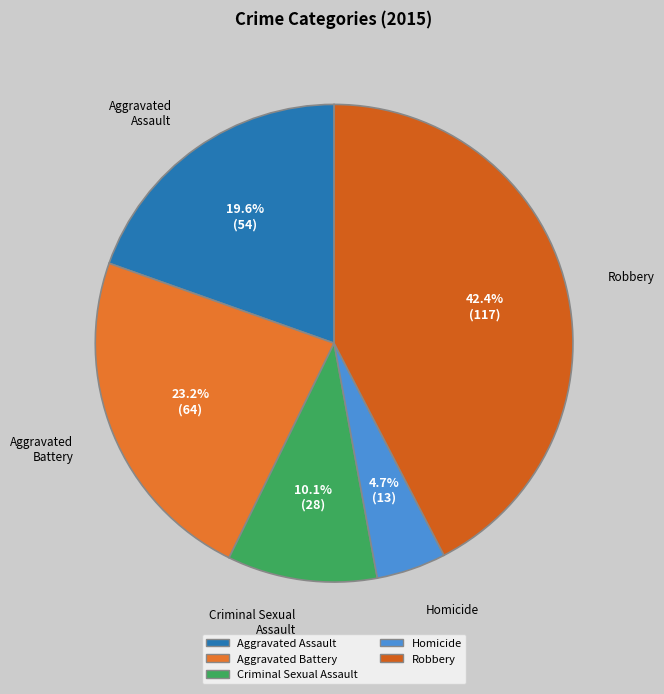

Which category has the biggest portion of the pie?

Robbery